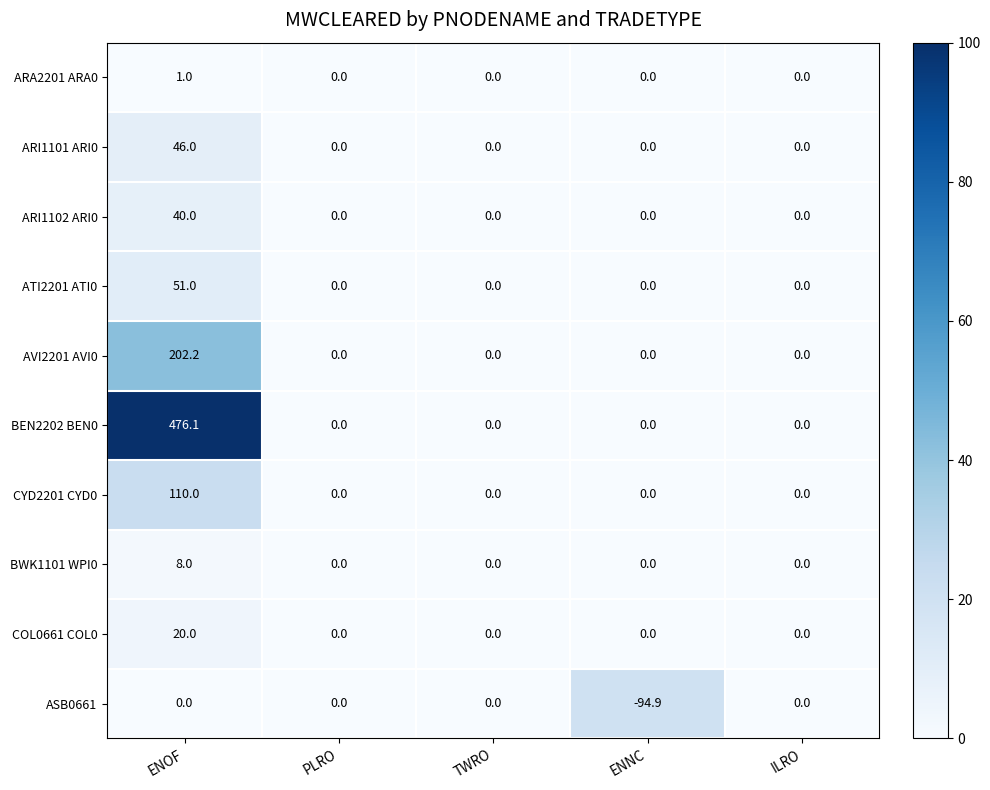

What is the total value across all series at ENNC?

-94.9